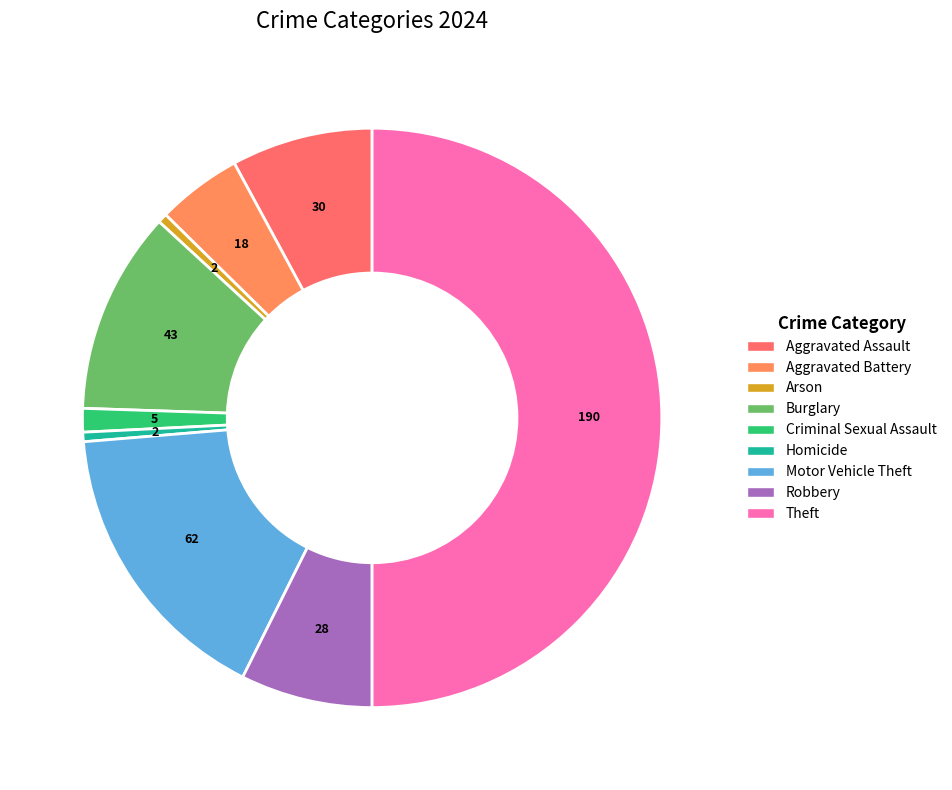

How many slices are in this pie chart?

9